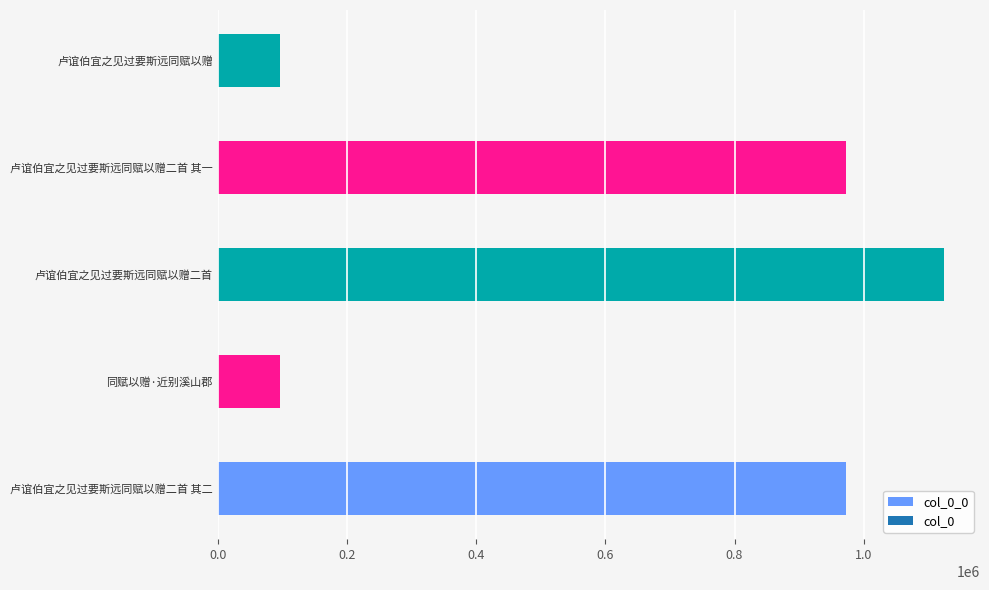

What is the approximate value at 卢谊伯宜之见过要斯远同赋以赠, to the nearest 50?

96750